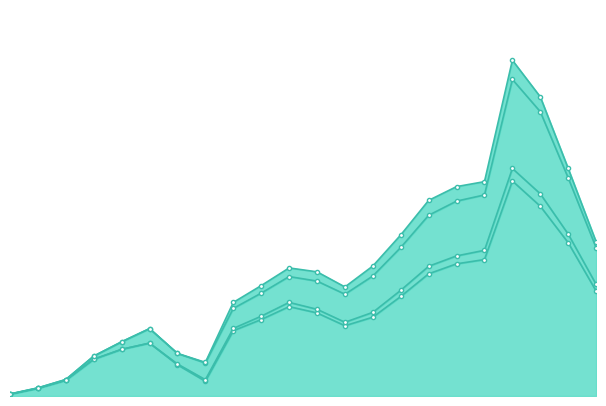

What is the total value across all series at 2020?

286930